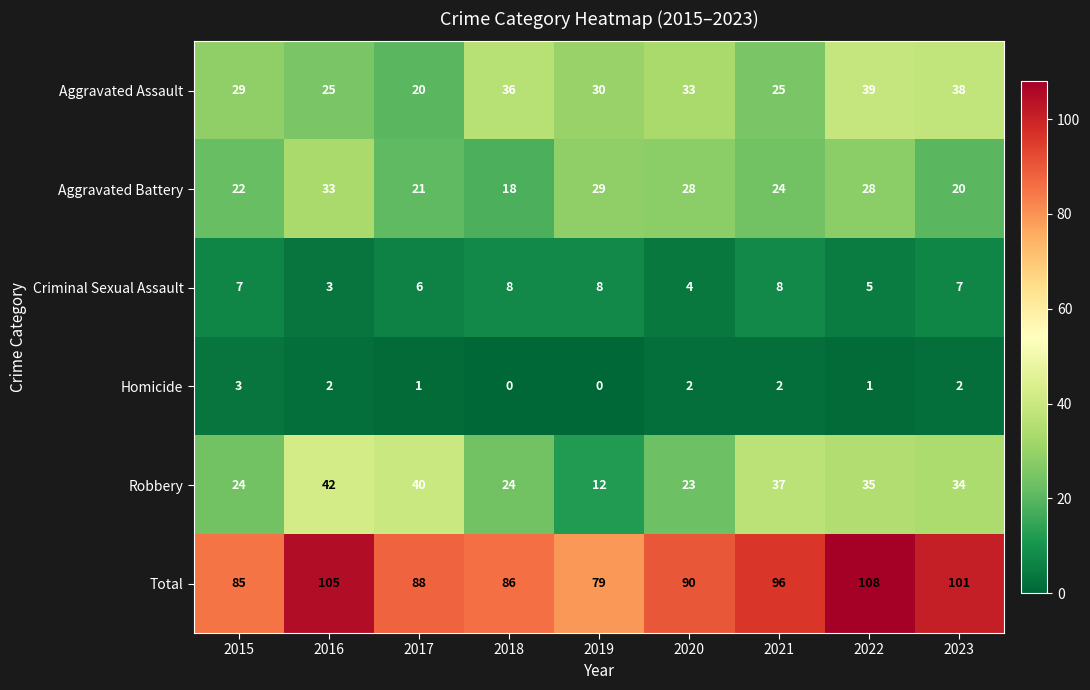

How many data points in Total are less than 90?

4